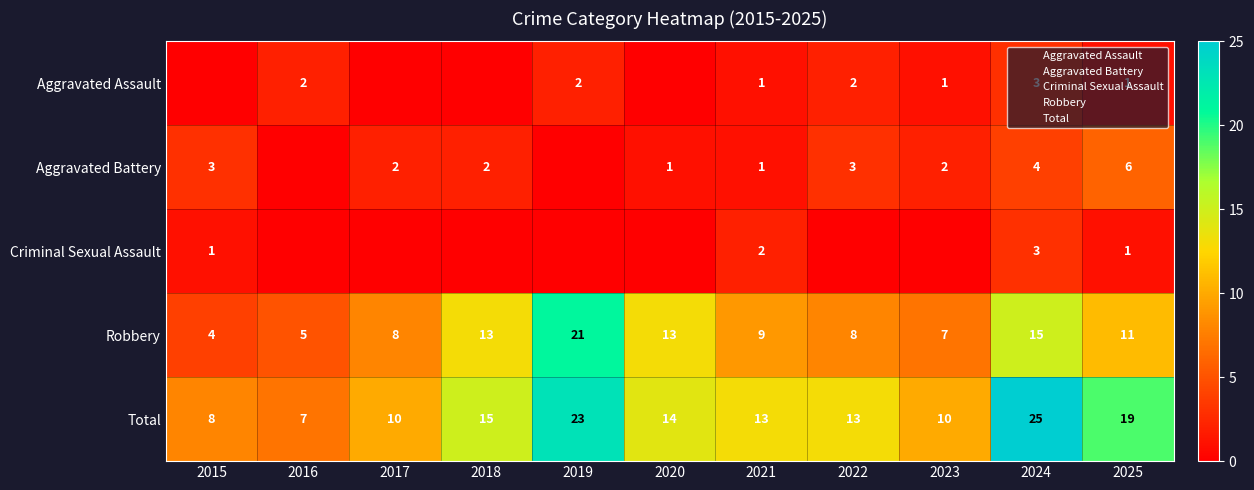

What is the difference between the highest and lowest values at 2024?

22